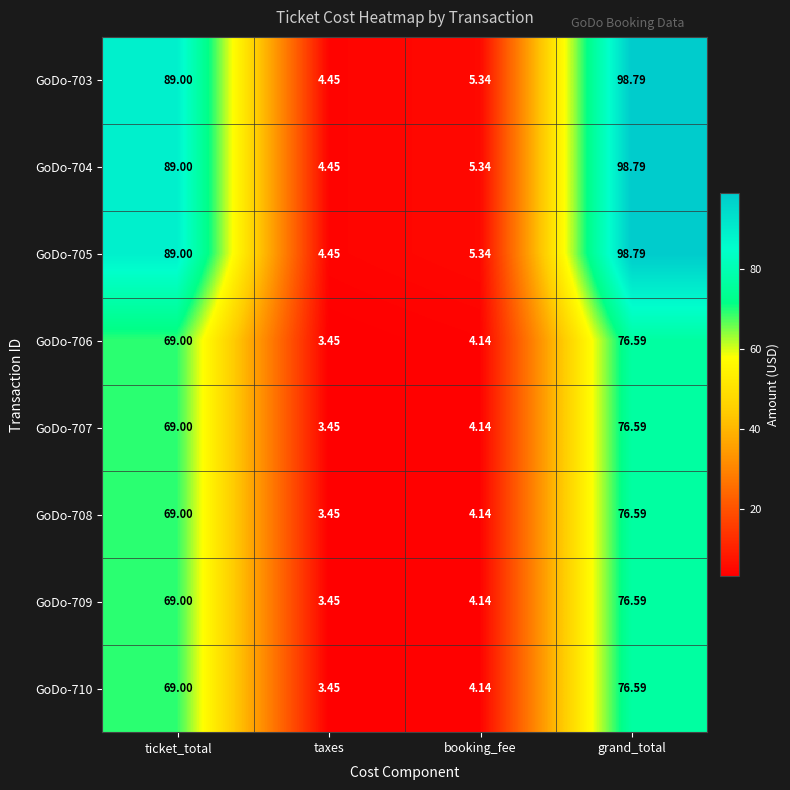

Which label corresponds to the smallest value in the chart?

taxes